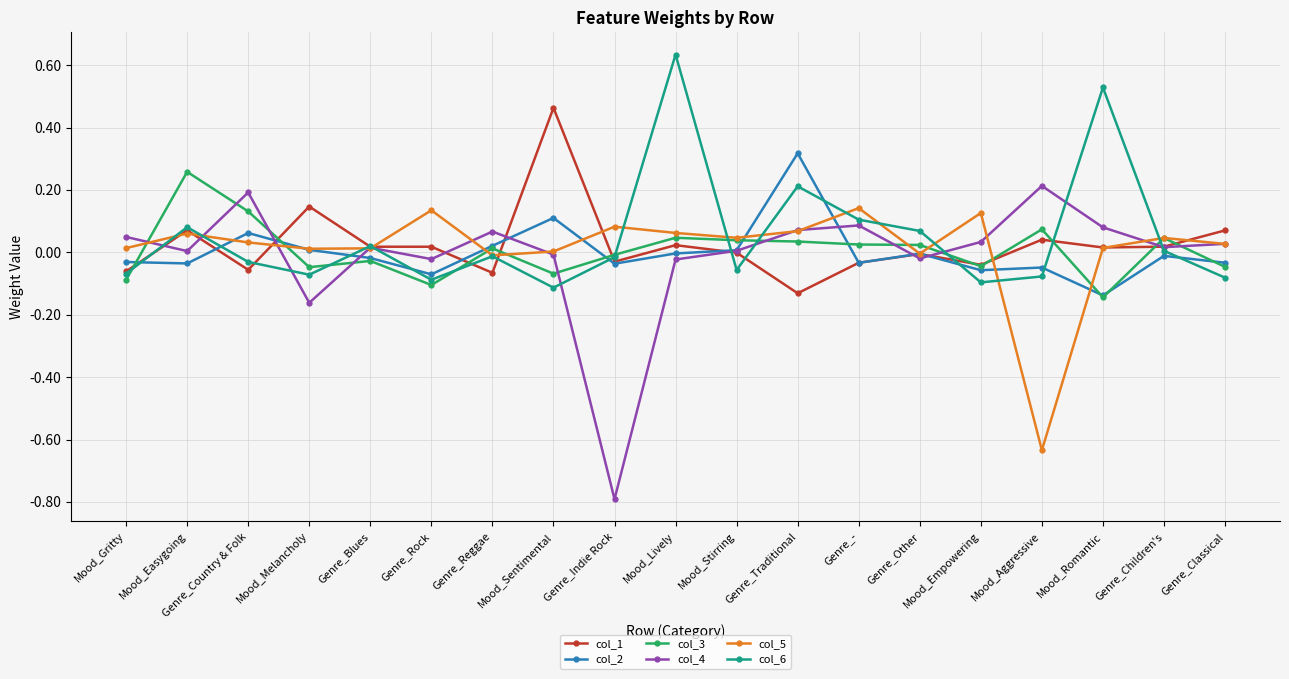

Is it true that col_2 equals 0.1 at Genre_Traditional?

False